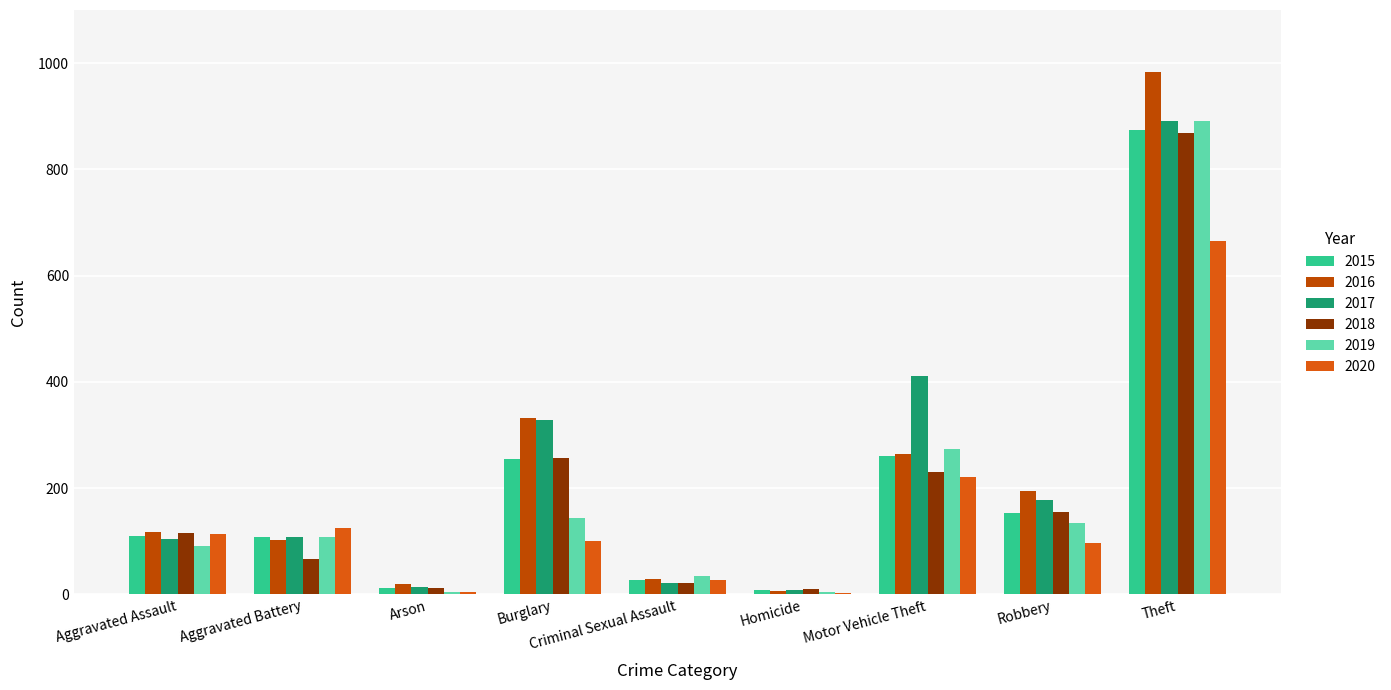

Which series has the widest spread of values?

2016